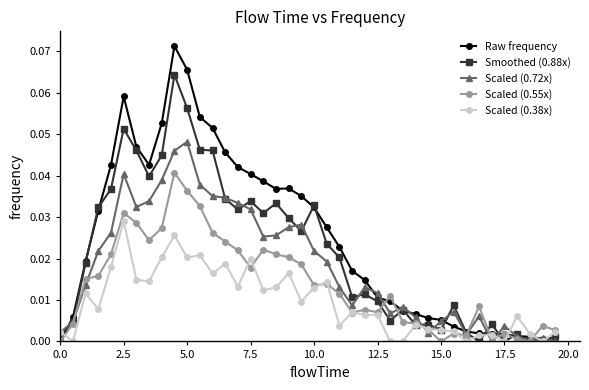

Which series has the largest range (max minus min)?

Raw frequency